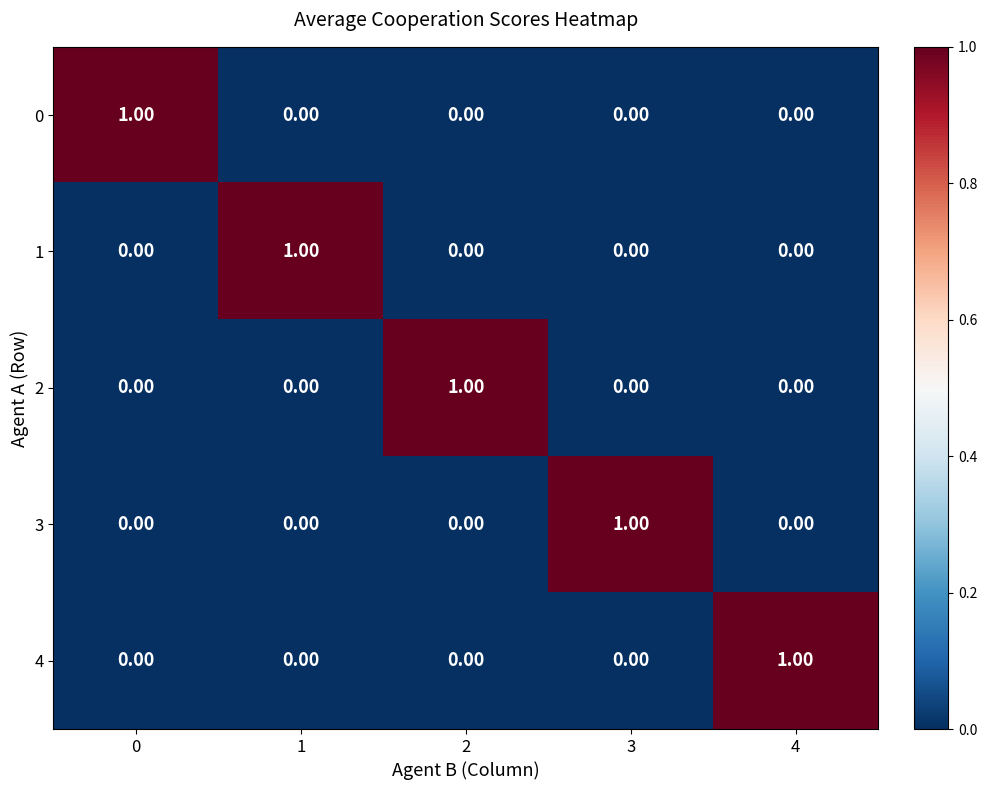

At how many categories does at least one series exceed 0?

5